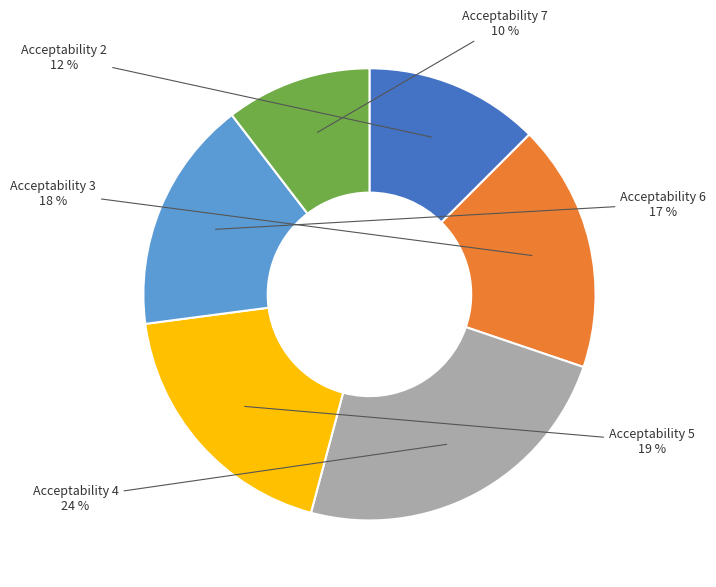

Which category has the biggest portion of the pie?

Acceptability 4